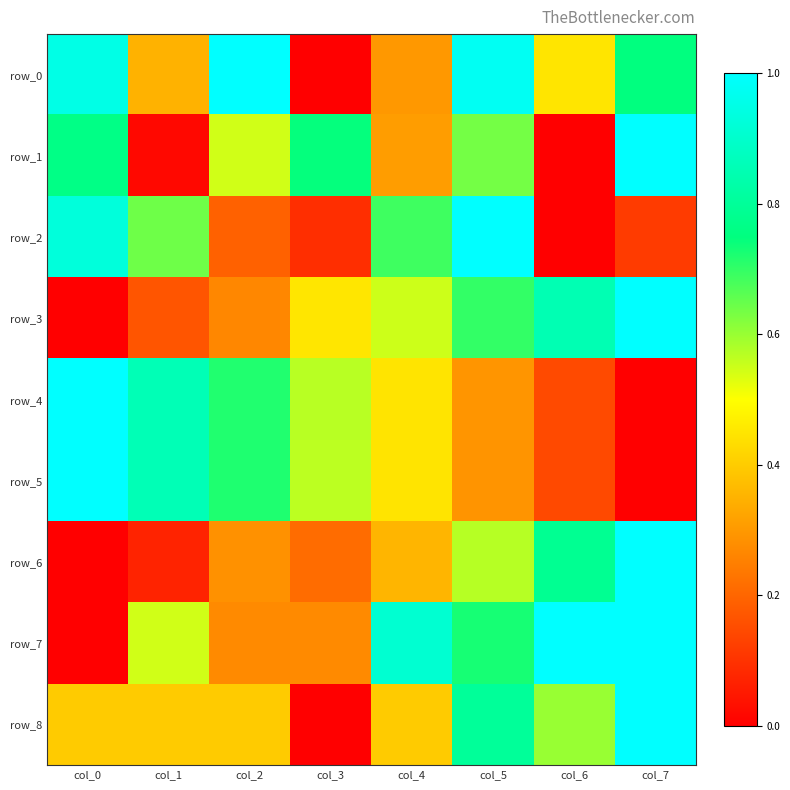

What is the sum of the row_4 values at col_5 and col_7?

0.3